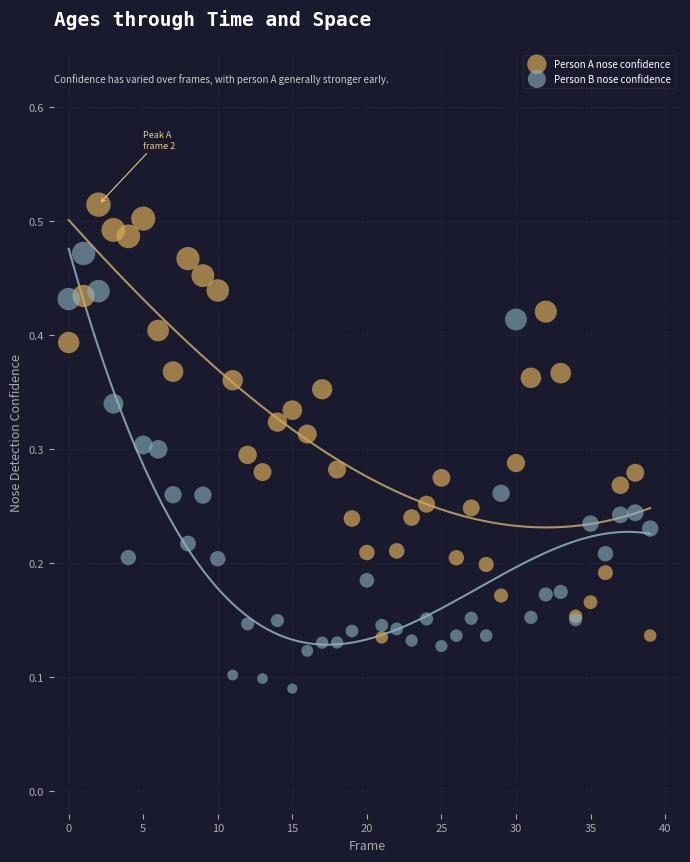

Which series contains the highest Y value?

Person A nose confidence